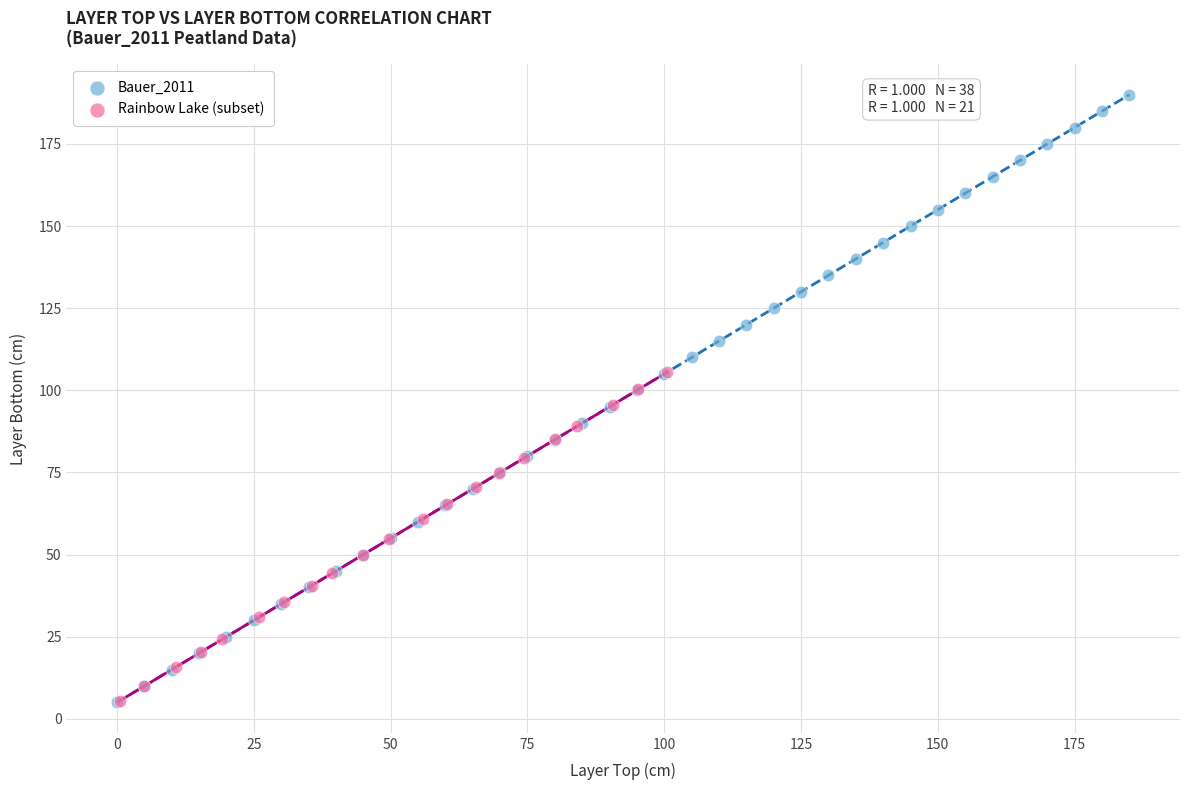

Which series reaches the maximum Y coordinate?

Bauer_2011